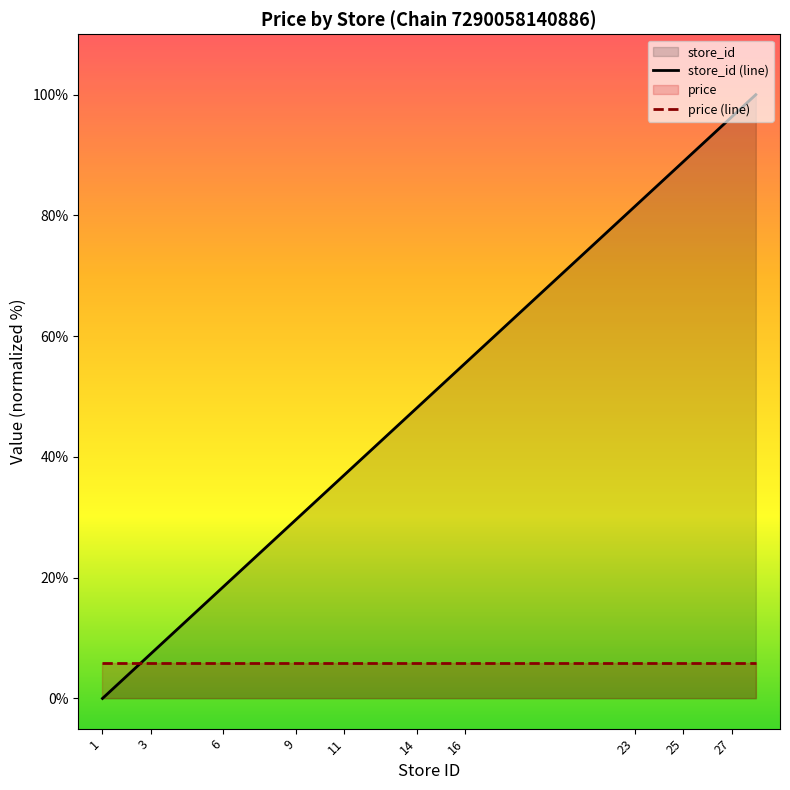

True or false: the data shows 100.0 at 28.

True